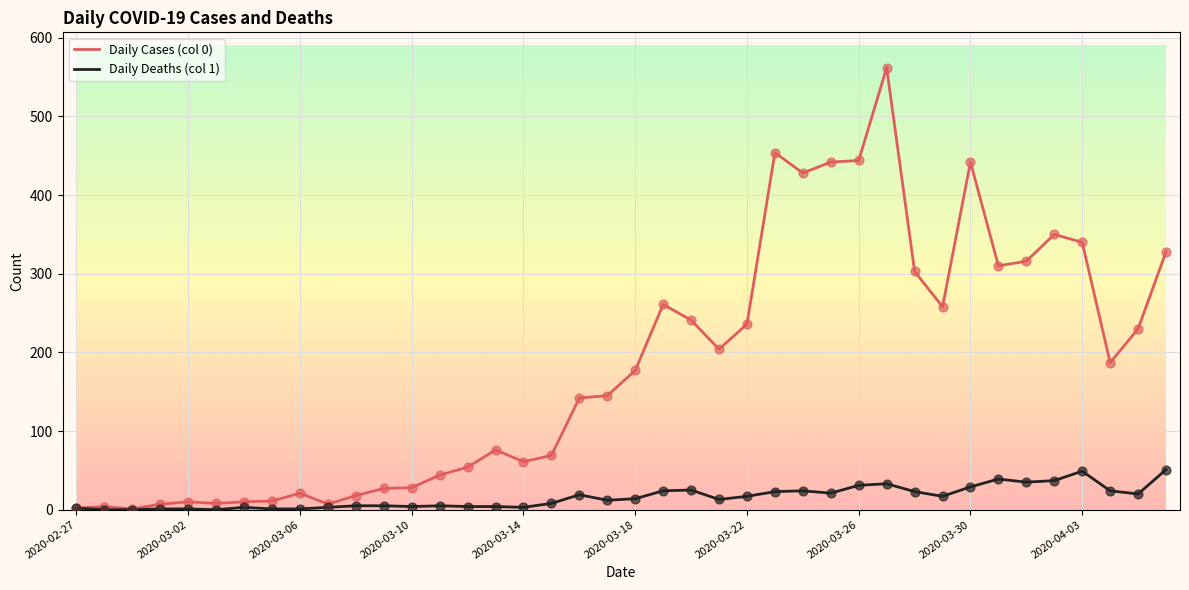

Which series has the widest spread of values?

Daily Cases (col 0)